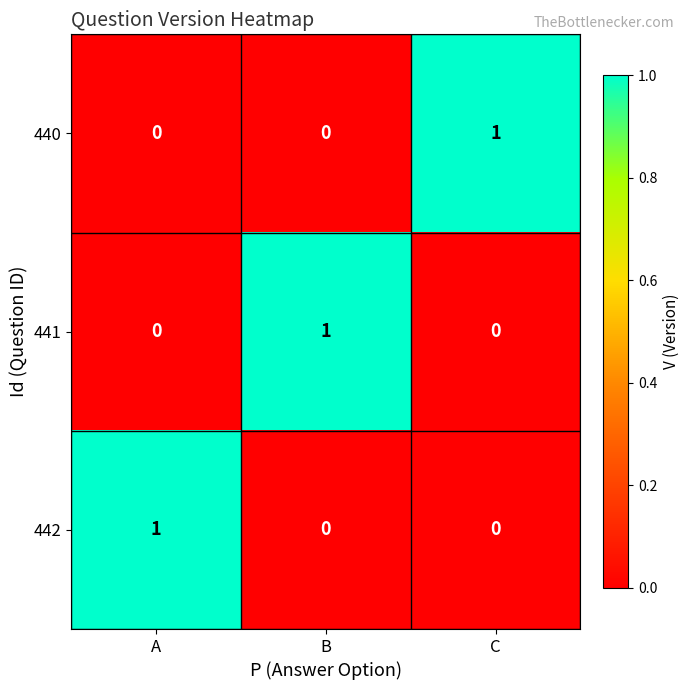

Reading right to left, what are all the values shown in this chart?

440: 1	0	0
441: 0	1	0
442: 0	0	1